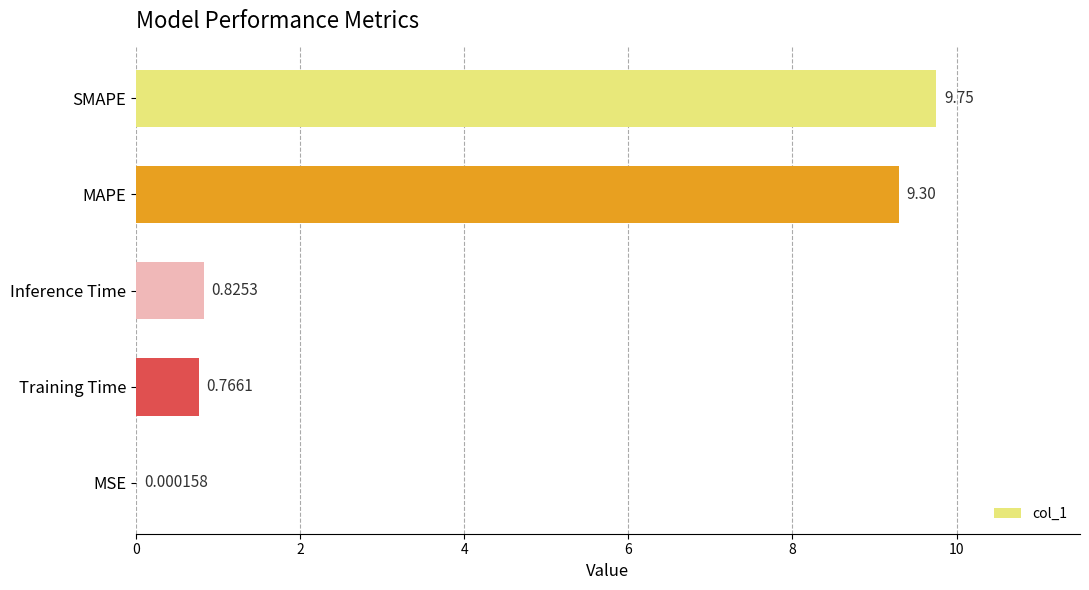

Which has a higher value, SMAPE or MSE?

SMAPE